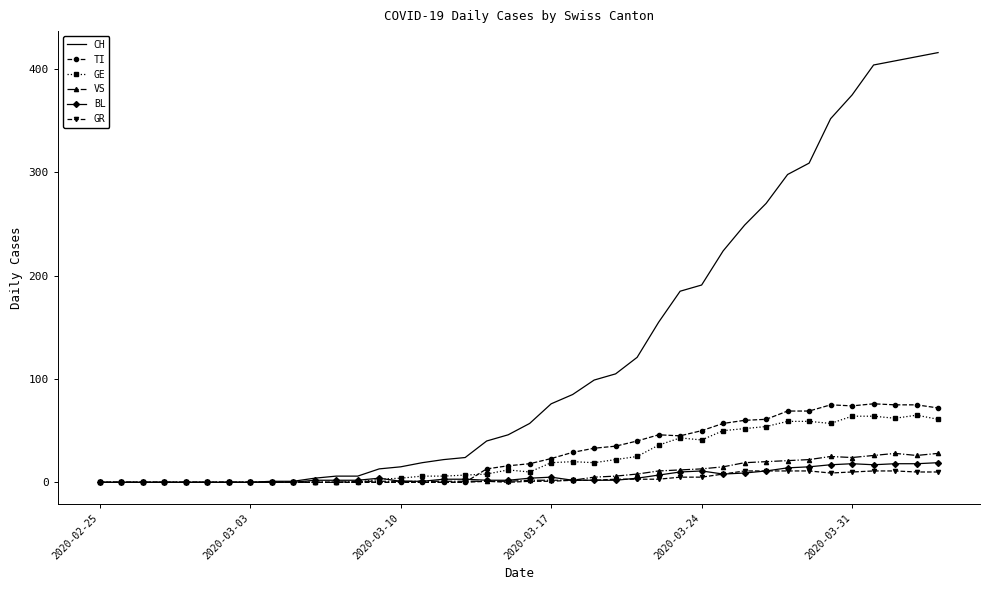

Which series has the largest total across all categories?

CH